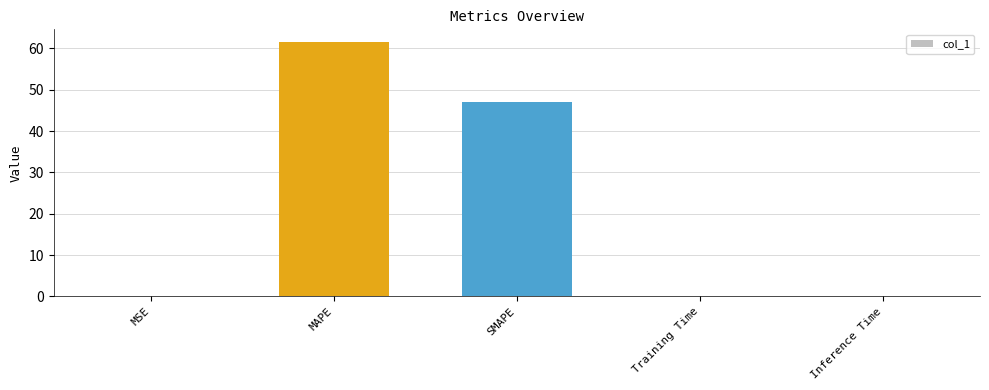

What is the sum of all values?

108.6